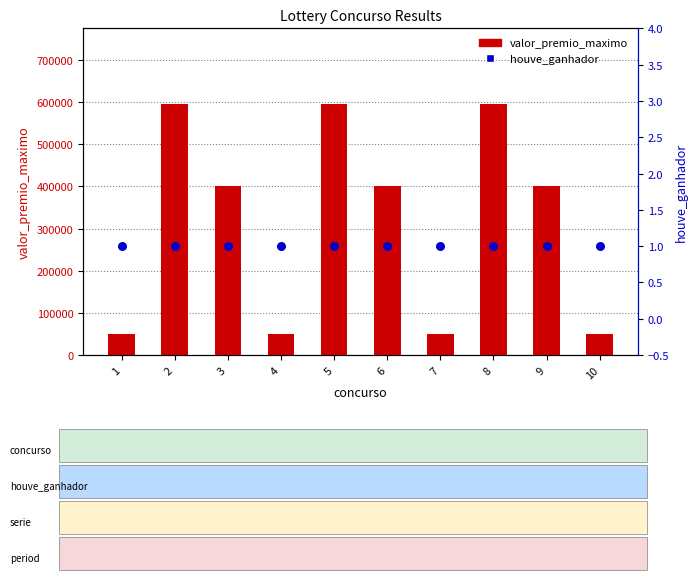

At how many categories does at least one series exceed 522153?

3